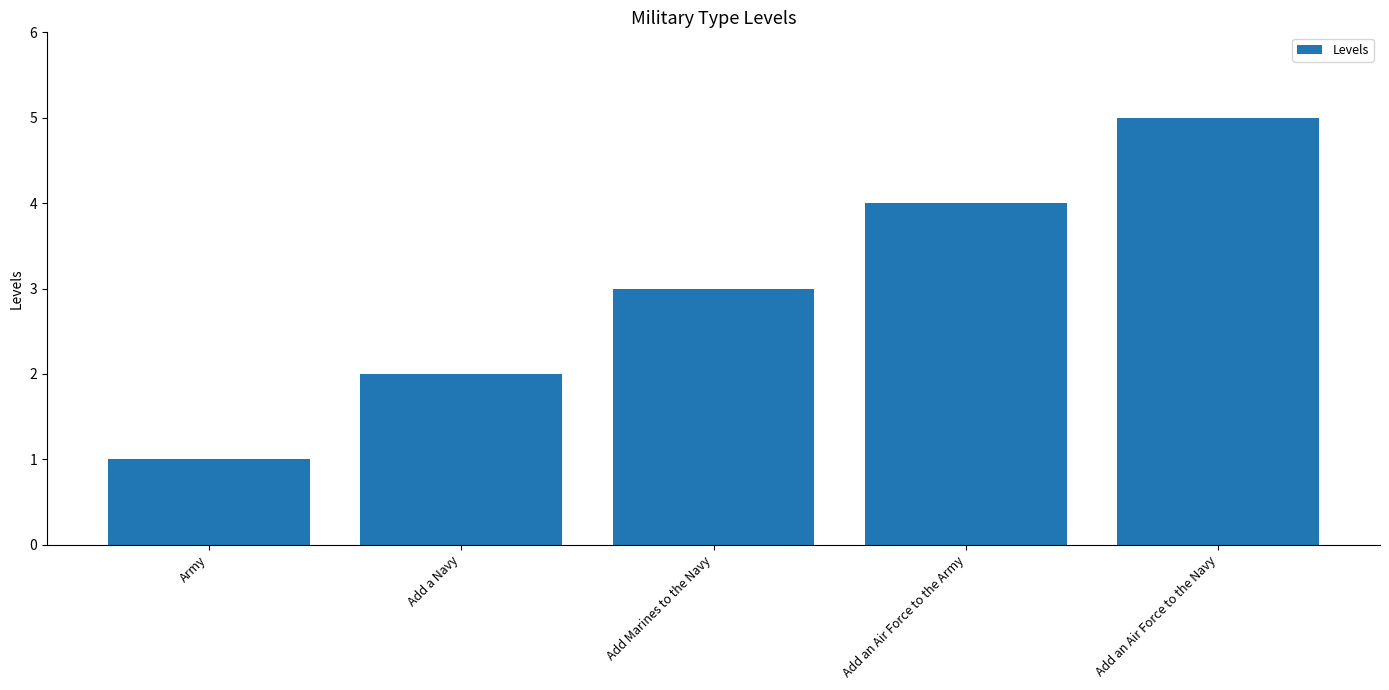

The value at Add Marines to the Navy is 1. True or false?

False